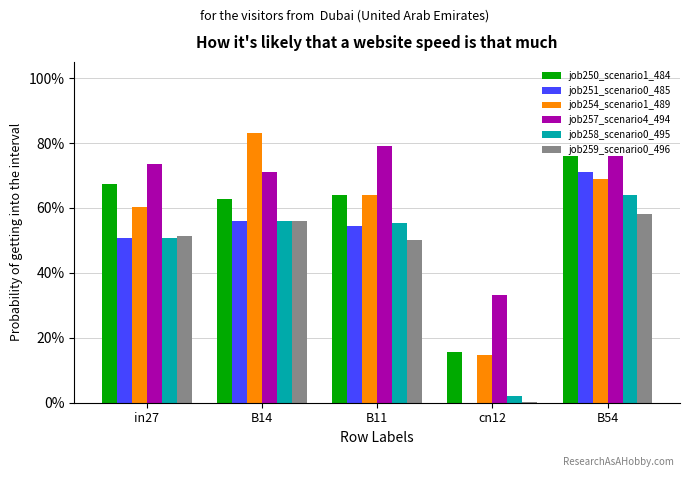

How many groups of bars are there?

5